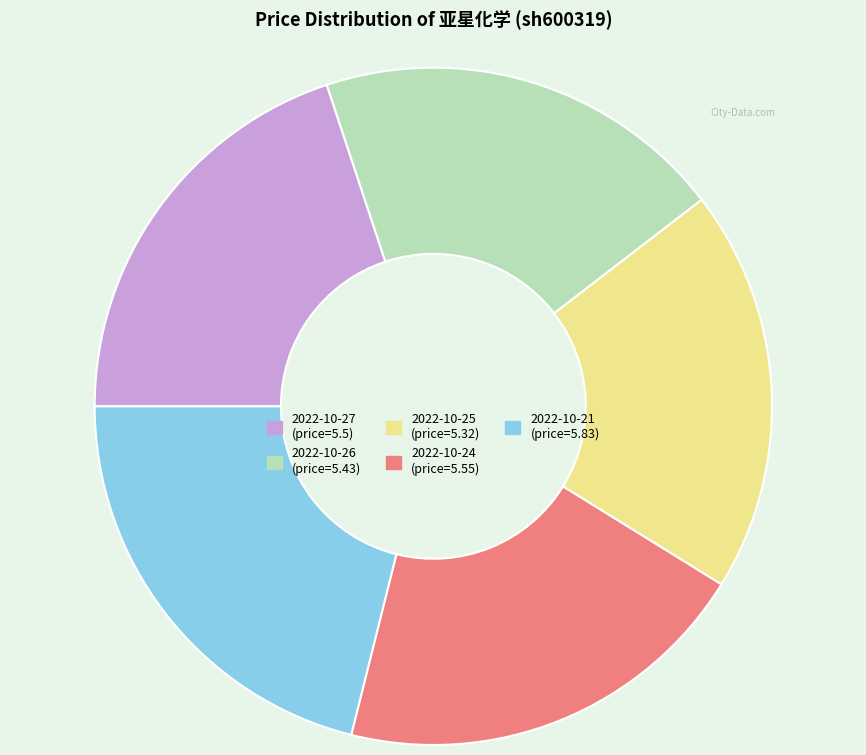

Is 2022-10-26 the majority of the pie?

No